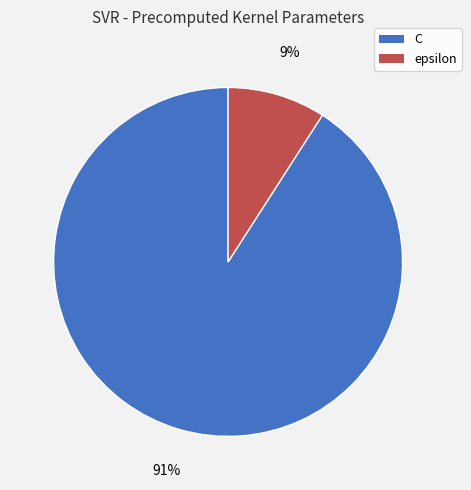

Count the number of slices in the pie.

2